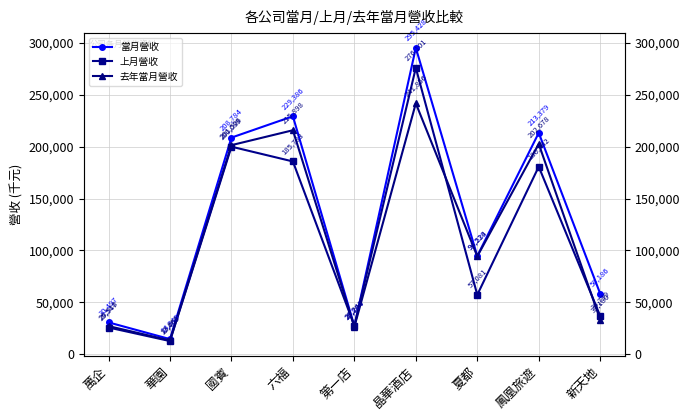

In 上月營收, how many points are lower than both neighbors (excluding endpoints)?

3